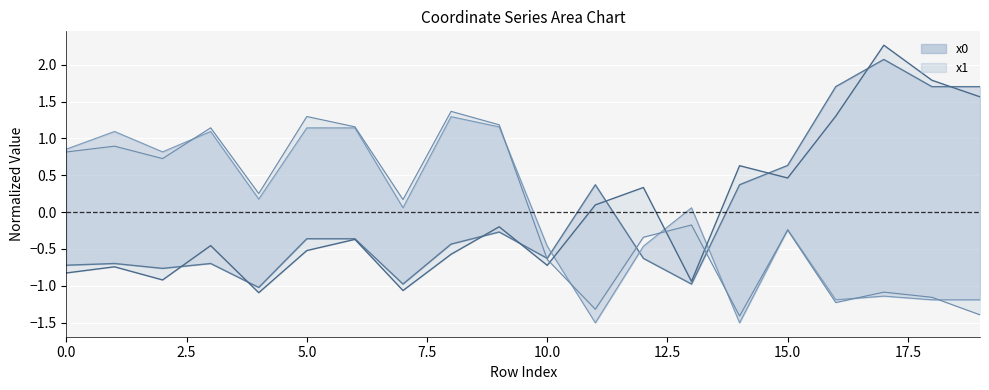

True or false: x1 has a value of 3.0 at 18.

False